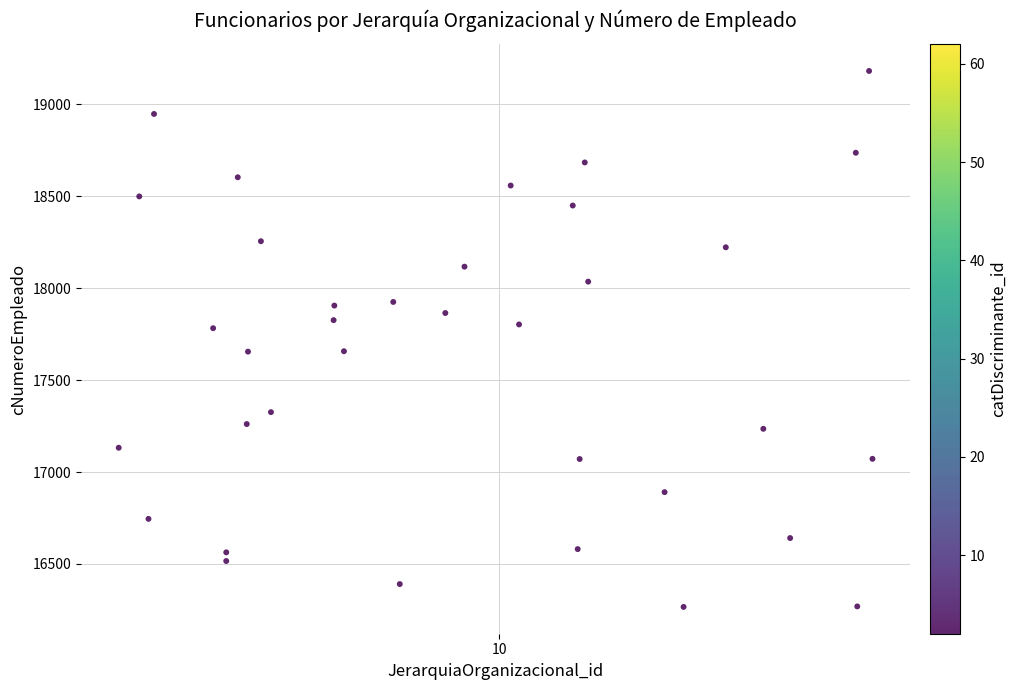

What is the range of Y values (max minus min)?

2915.7